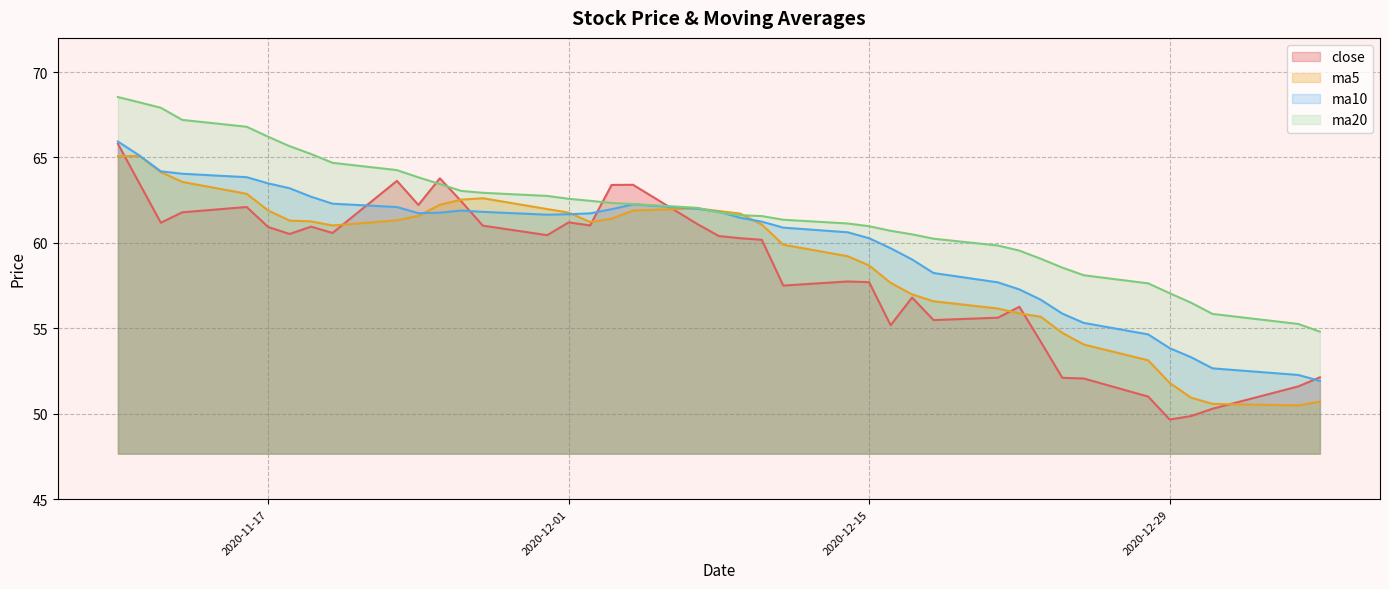

Does the chart have visible grid lines?

Yes